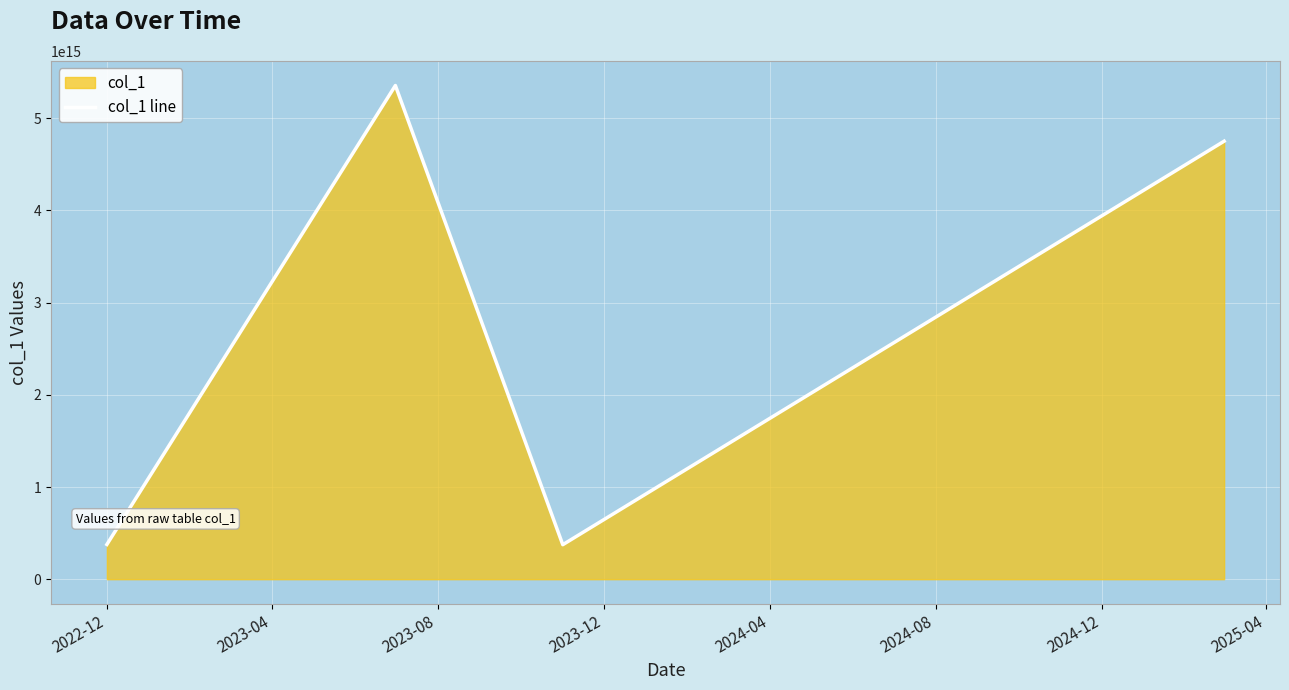

How many interior local peaks (higher than both neighbors) does the data have?

1